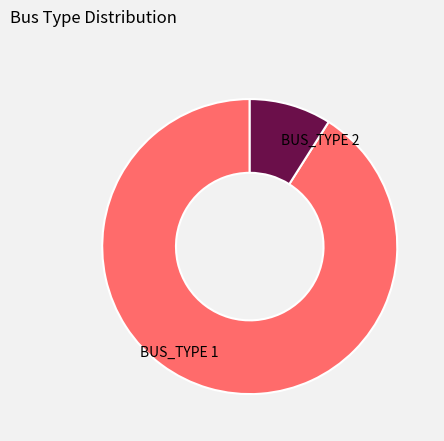

Between BUS_TYPE 2 and BUS_TYPE 1, which is larger?

BUS_TYPE 1